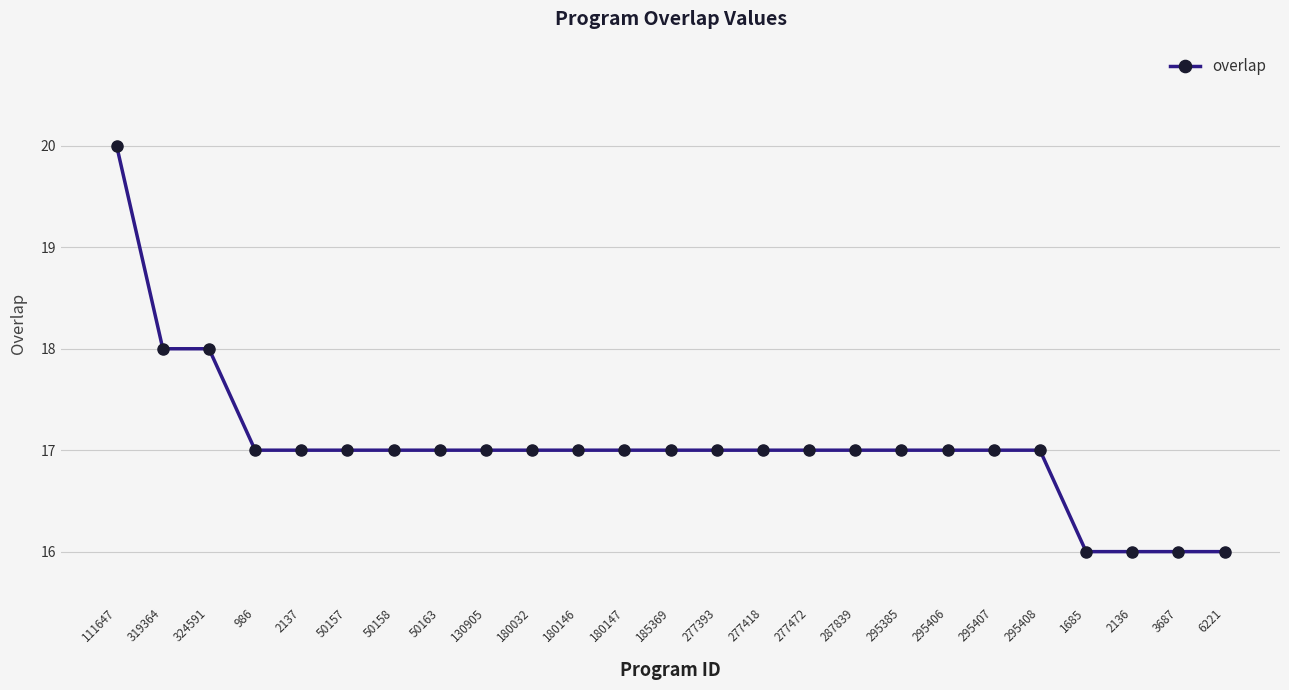

How many distinct data groups are displayed?

1